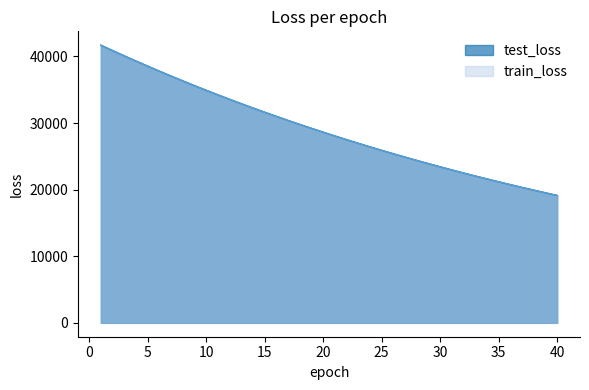

At 27, list the series in order from smallest to largest.

train_loss, test_loss